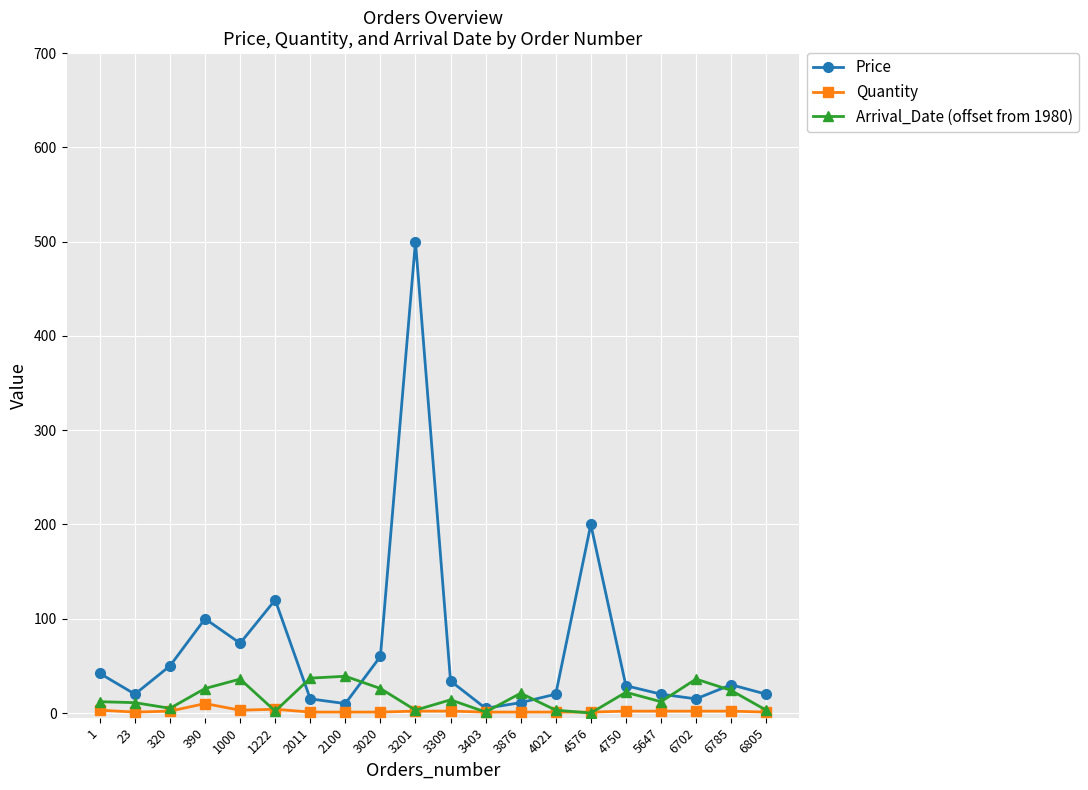

Does the chart display data point markers on the line(s)?

Yes